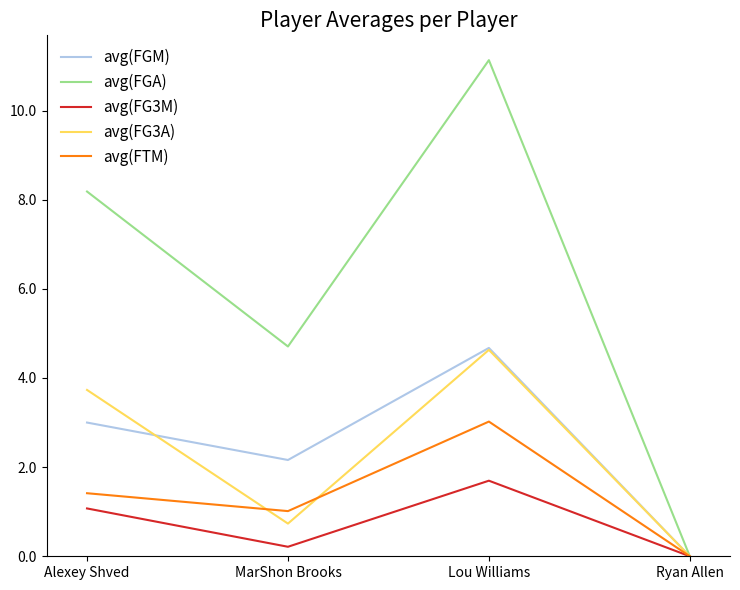

The avg(FTM) series shows -1.0 at Ryan Allen. True or false?

False